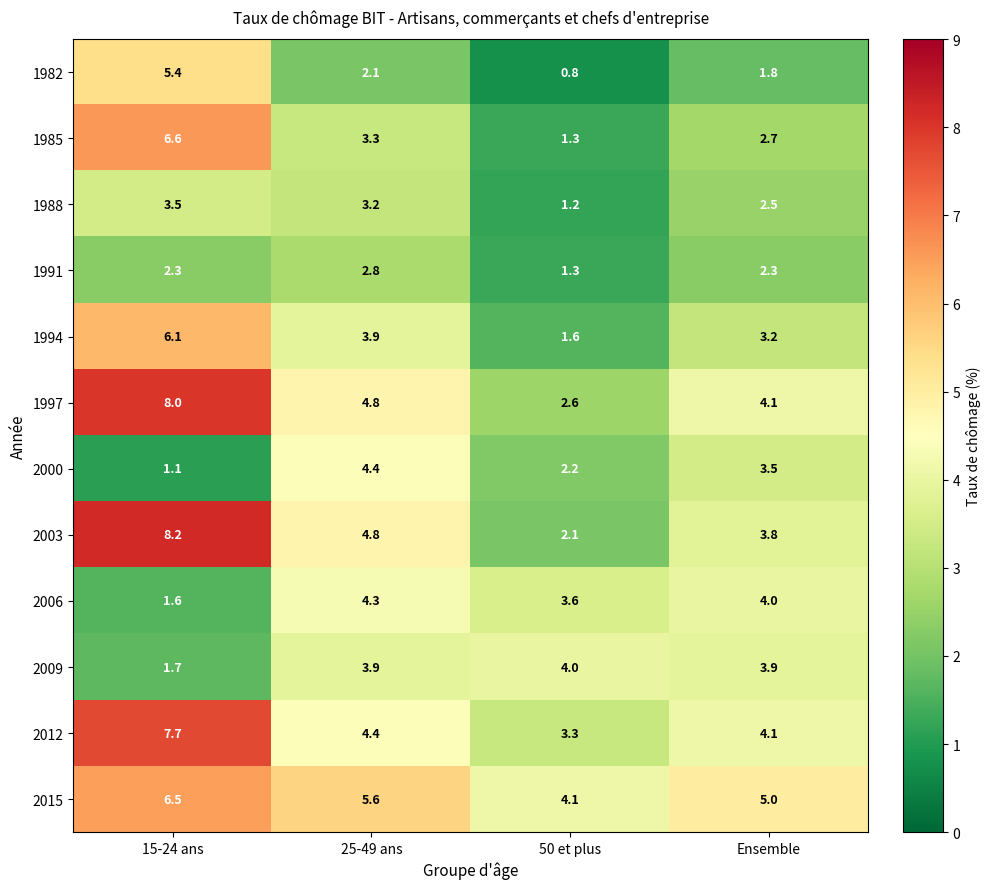

Where is 2015 nearest to the value 5?

Ensemble